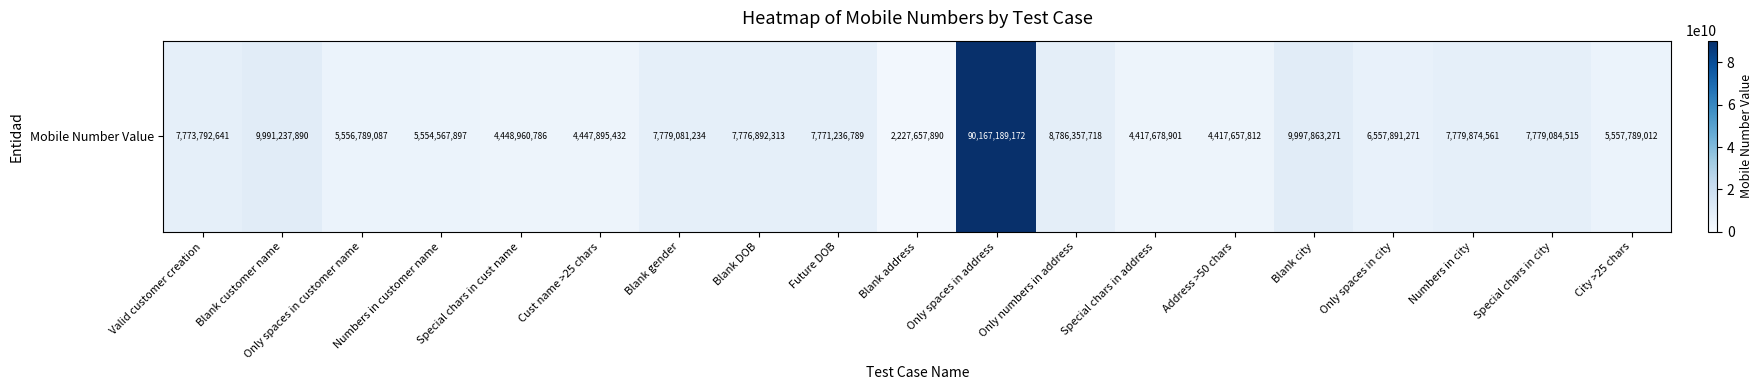

Where is the data nearest to the value 46197423531?

Blank city